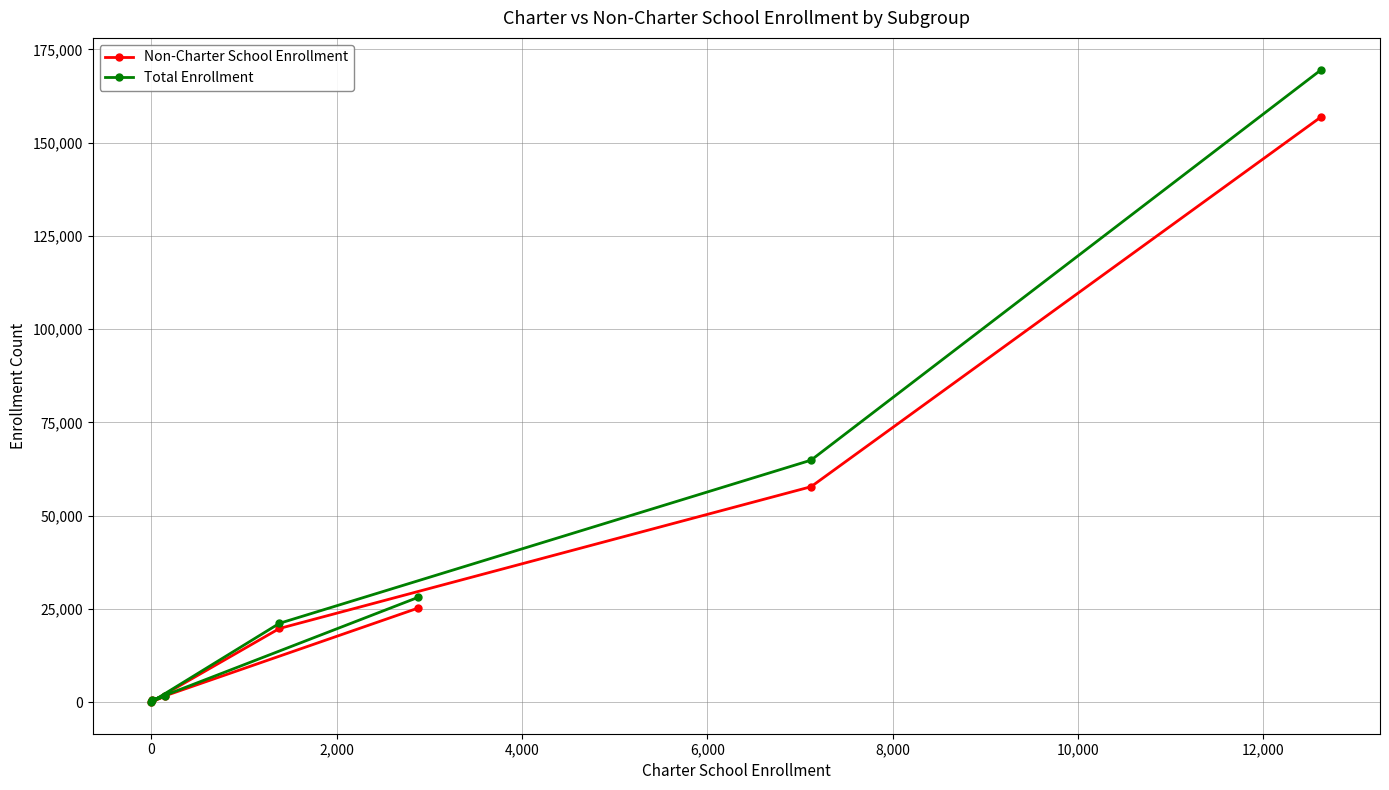

How many values in the Non-Charter School Enrollment series are below 19746?

3